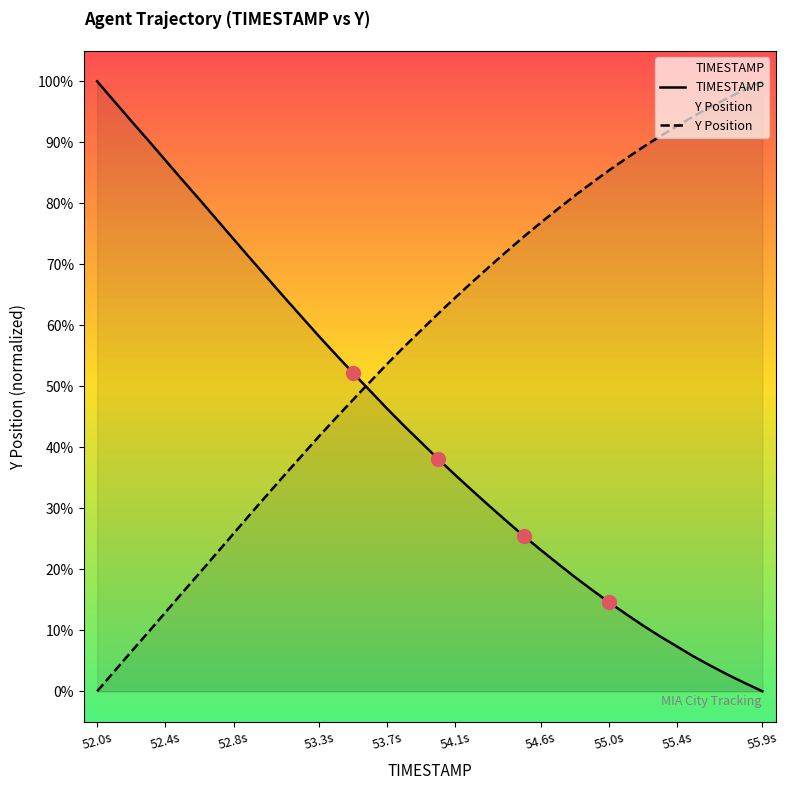

Which series contains the highest Y value?

TIMESTAMP